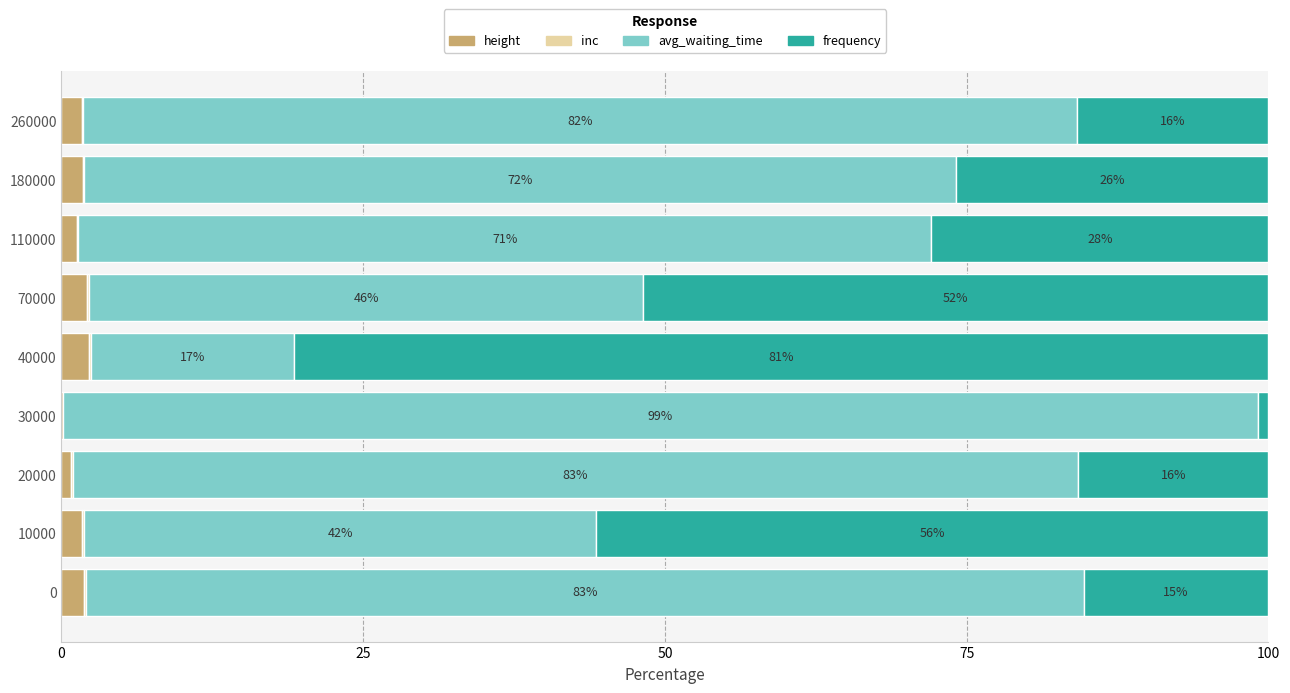

Count the number of data series in this chart.

4